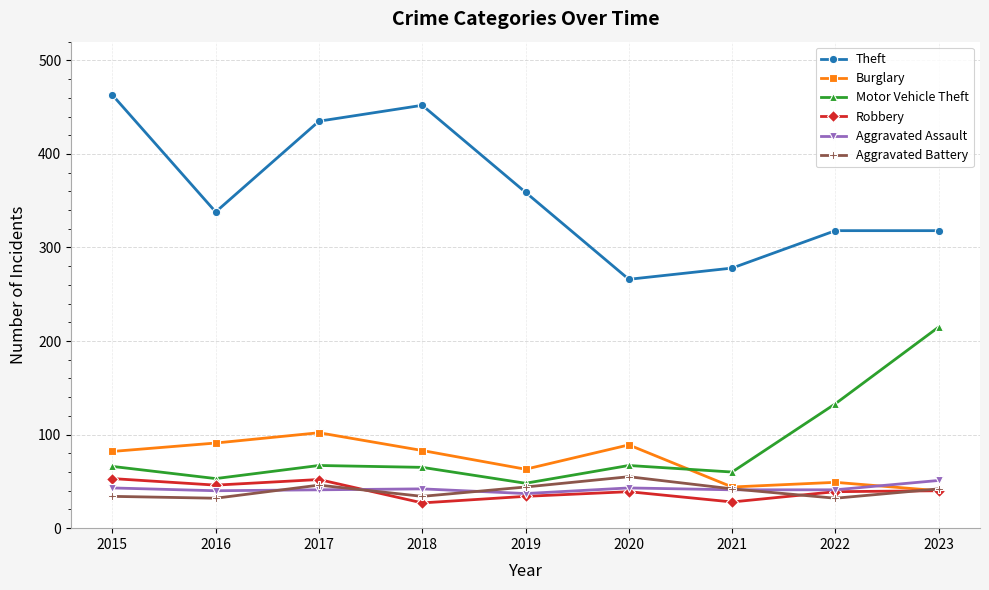

True or false: Theft has a value of 90 at 2021.

False